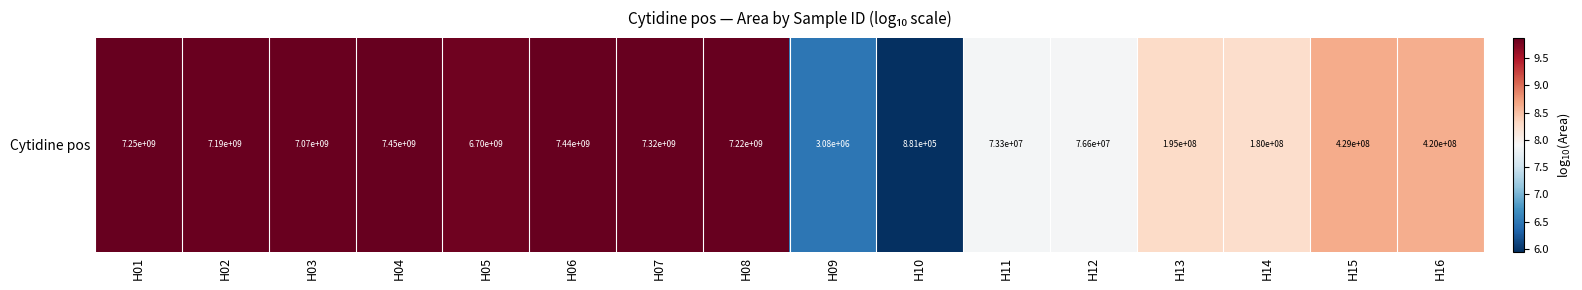

What is the smallest value displayed?

5.9